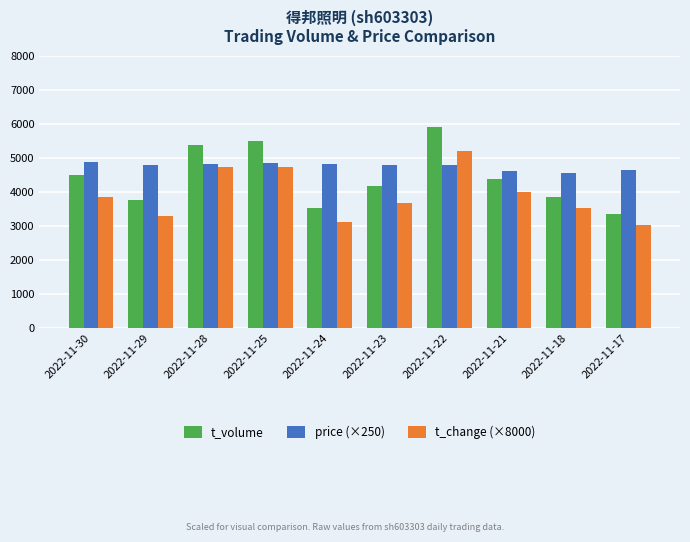

What are all the series names shown in the legend?

t_volume, price (×250), t_change (×8000)